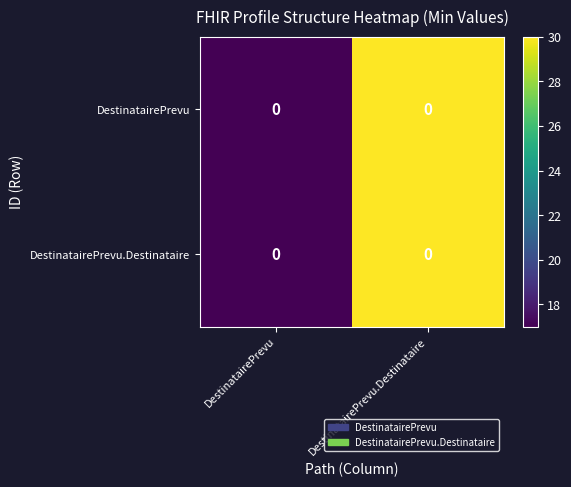

How many data points does each series have?

2